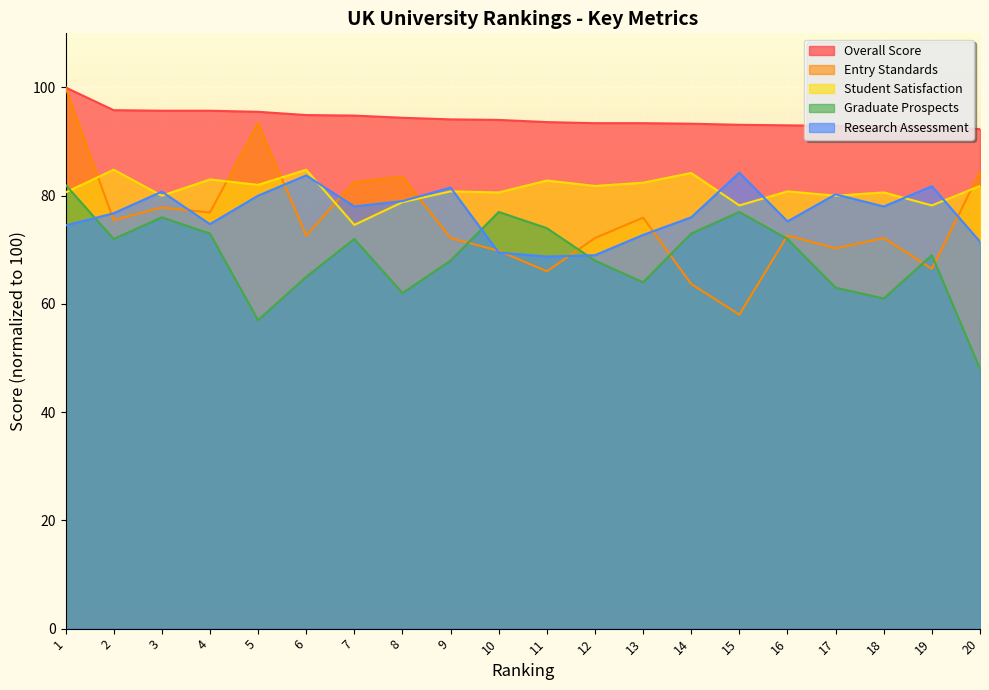

Where do Student Satisfaction and Entry Standards first cross each other?

1 and 2